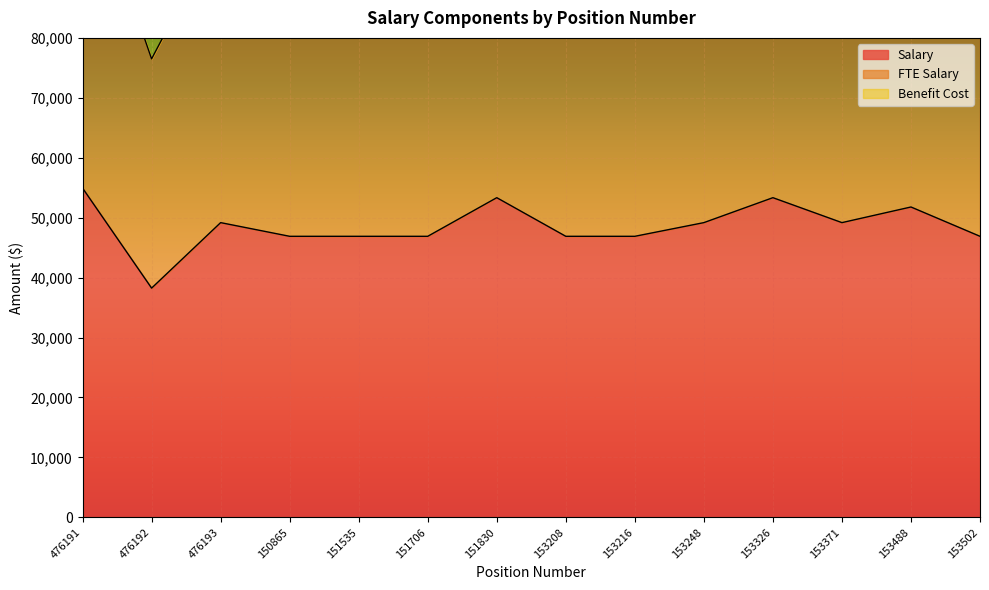

What is the sum of the Salary values at 476192 and 150865?

85137.9